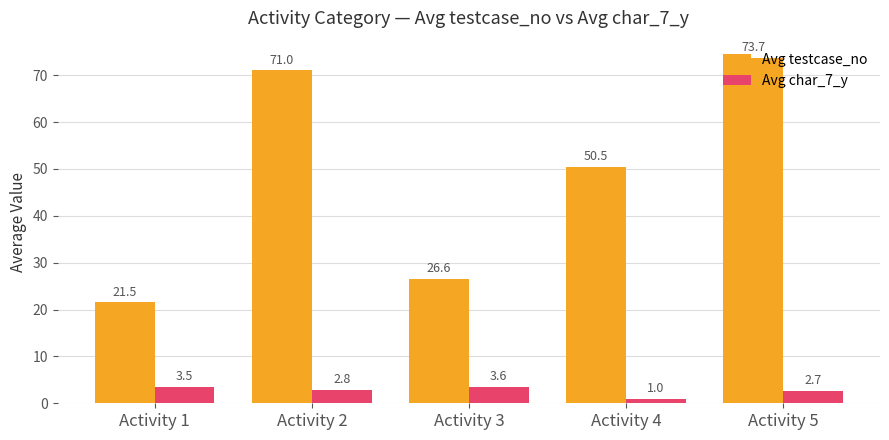

What is the value of the Avg testcase_no bar at the 3rd from the left?

26.6